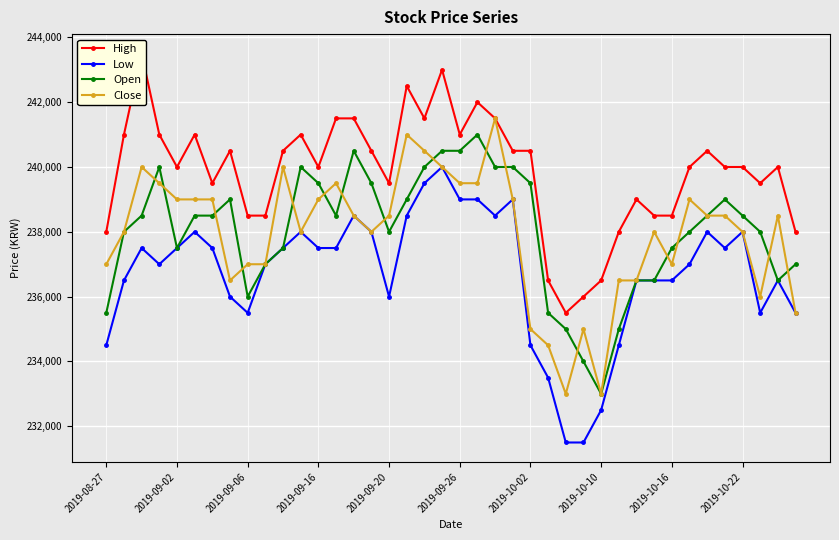

What position from the left is 35?

36